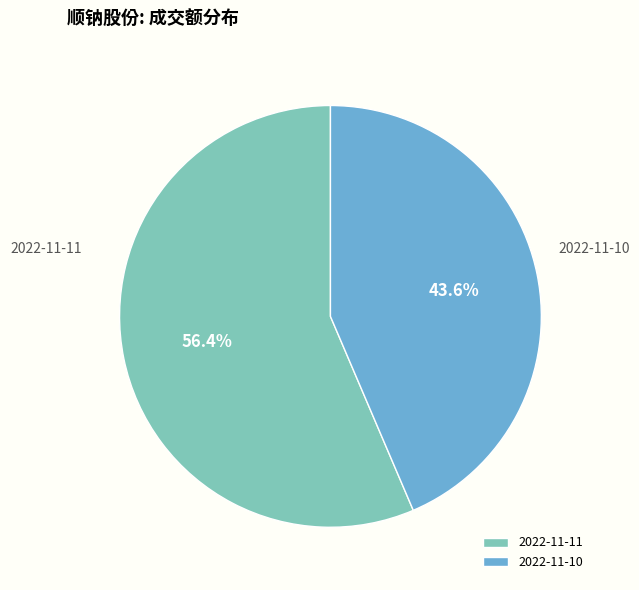

Is the sum of 2022-11-10 and 2022-11-11 greater than half?

Yes